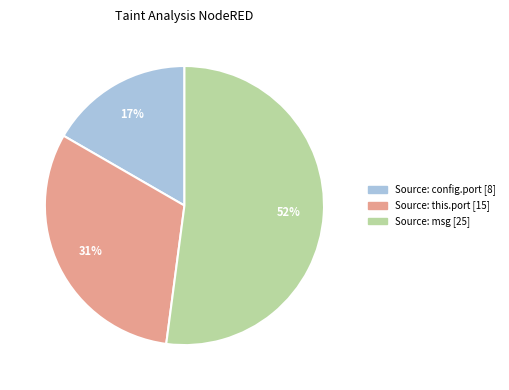

To the nearest percent, what is the difference between the largest and smallest slice percentages?

35%